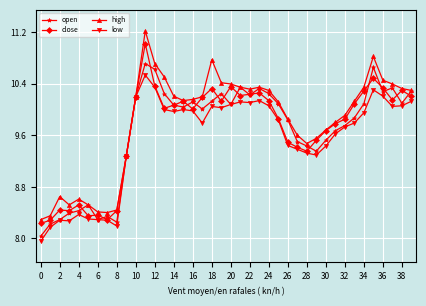

True or false: high has more than 1 interior local peaks.

True